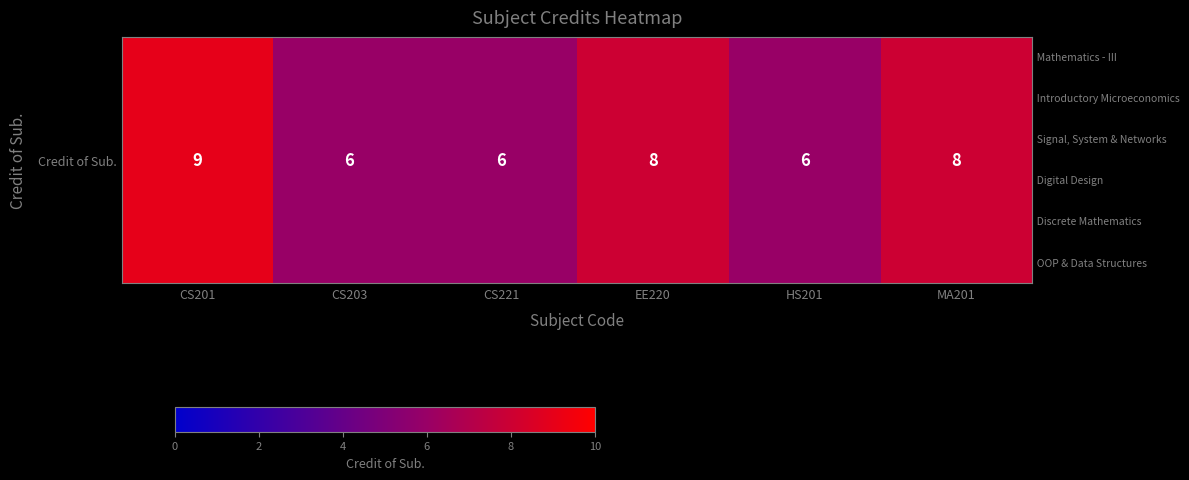

True or false: the data shows 8 at MA201.

True